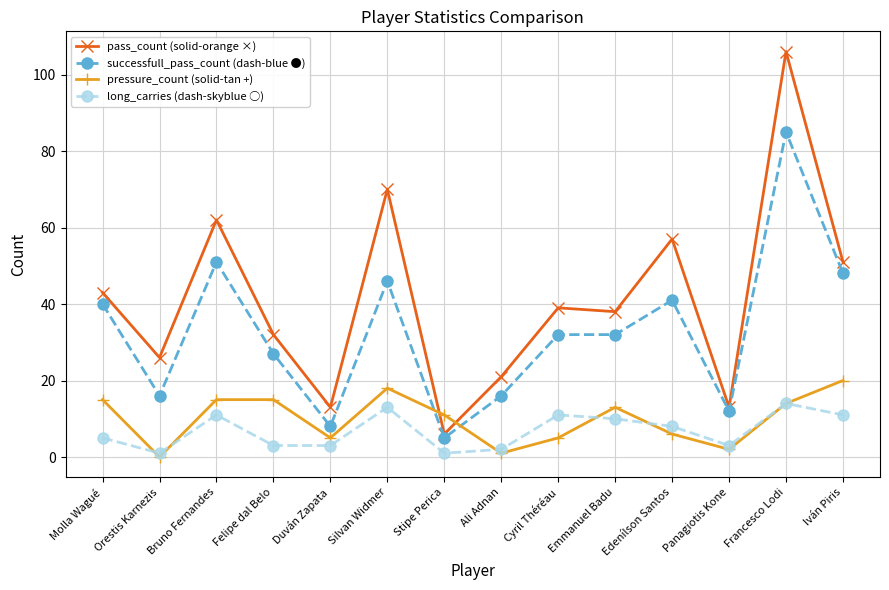

Reading left to right, transcribe all the data shown in this chart.

pass_count (solid-orange ×): Molla Wagué=43	Orestis Karnezis=26	Bruno Fernandes=62	Felipe dal Belo=32	Duván Zapata=13	Silvan Widmer=70	Stipe Perica=6	Ali Adnan=21	Cyril Théréau=39	Emmanuel Badu=38	Edenílson Santos=57	Panagiotis Kone=13	Francesco Lodi=106	Iván Piris=51
successfull_pass_count (dash-blue ●): Molla Wagué=40	Orestis Karnezis=16	Bruno Fernandes=51	Felipe dal Belo=27	Duván Zapata=8	Silvan Widmer=46	Stipe Perica=5	Ali Adnan=16	Cyril Théréau=32	Emmanuel Badu=32	Edenílson Santos=41	Panagiotis Kone=12	Francesco Lodi=85	Iván Piris=48
pressure_count (solid-tan +): Molla Wagué=15	Orestis Karnezis=0	Bruno Fernandes=15	Felipe dal Belo=15	Duván Zapata=5	Silvan Widmer=18	Stipe Perica=11	Ali Adnan=1	Cyril Théréau=5	Emmanuel Badu=13	Edenílson Santos=6	Panagiotis Kone=2	Francesco Lodi=14	Iván Piris=20
long_carries (dash-skyblue ○): Molla Wagué=5	Orestis Karnezis=1	Bruno Fernandes=11	Felipe dal Belo=3	Duván Zapata=3	Silvan Widmer=13	Stipe Perica=1	Ali Adnan=2	Cyril Théréau=11	Emmanuel Badu=10	Edenílson Santos=8	Panagiotis Kone=3	Francesco Lodi=14	Iván Piris=11